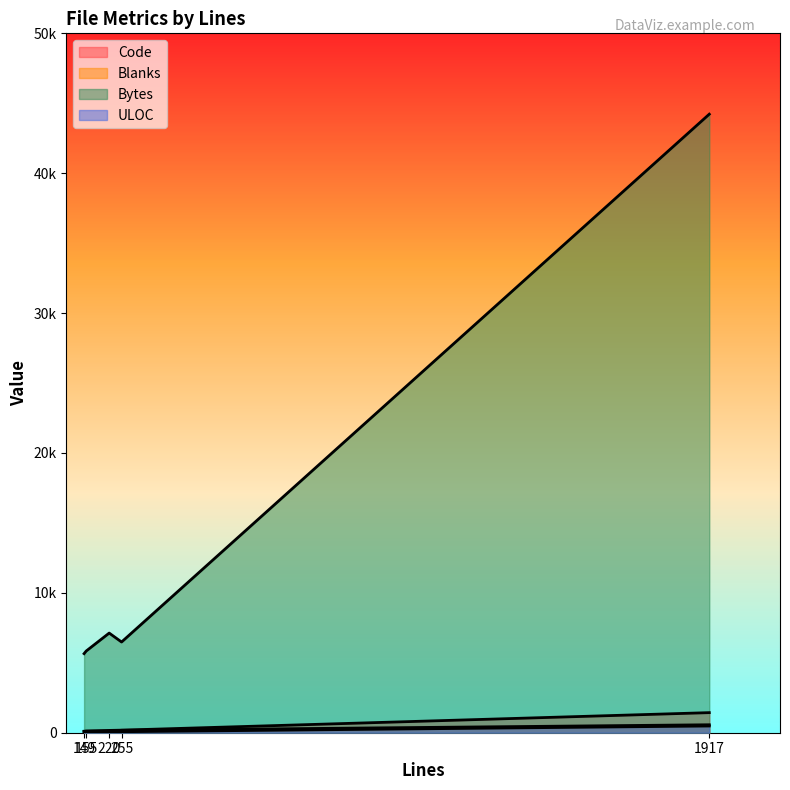

Where is the first local minimum for Code?

255